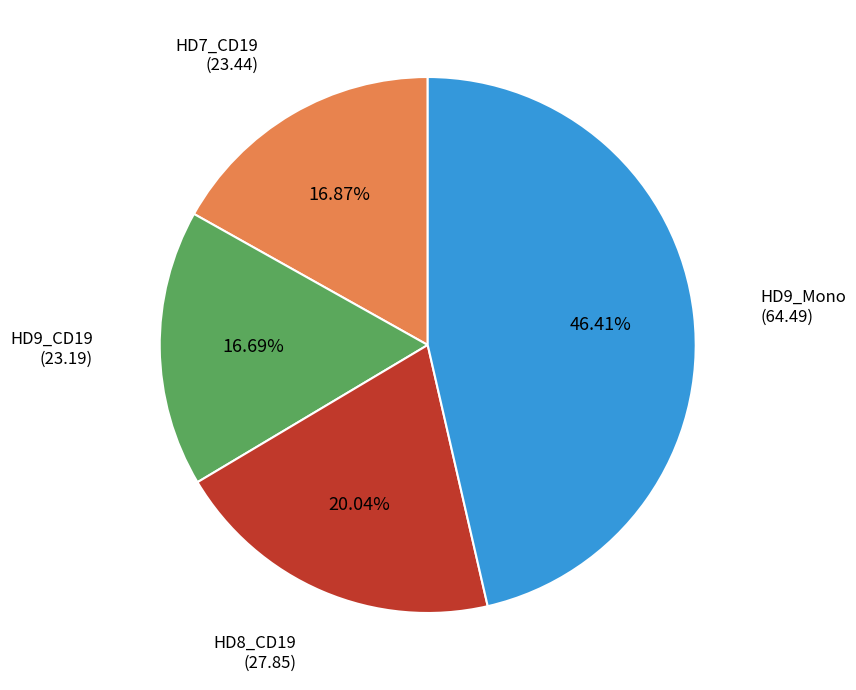

Count the number of slices in the pie.

4